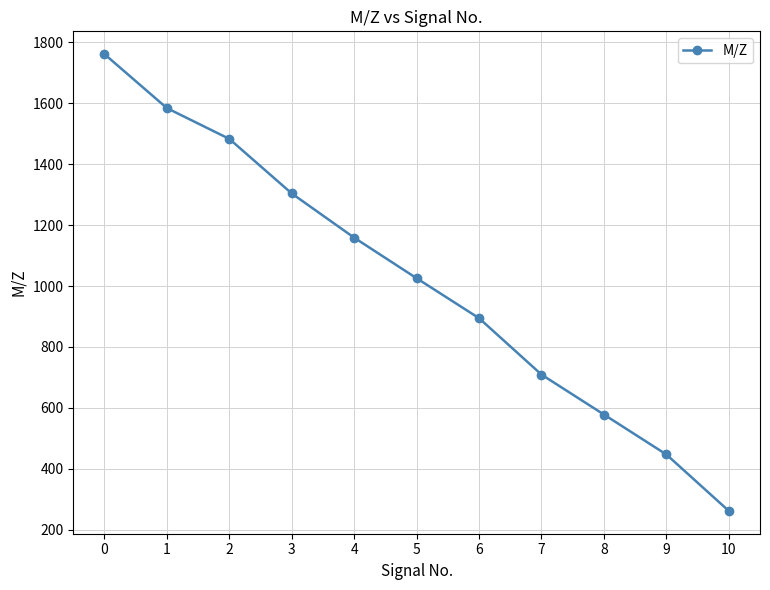

Reading right to left, transcribe all the data shown in this chart.

10=262.1	9=447.2	8=578.3	7=709.3	6=894.5	5=1025.5	4=1158.6	3=1303.7	2=1482.8	1=1583.9	0=1760.9